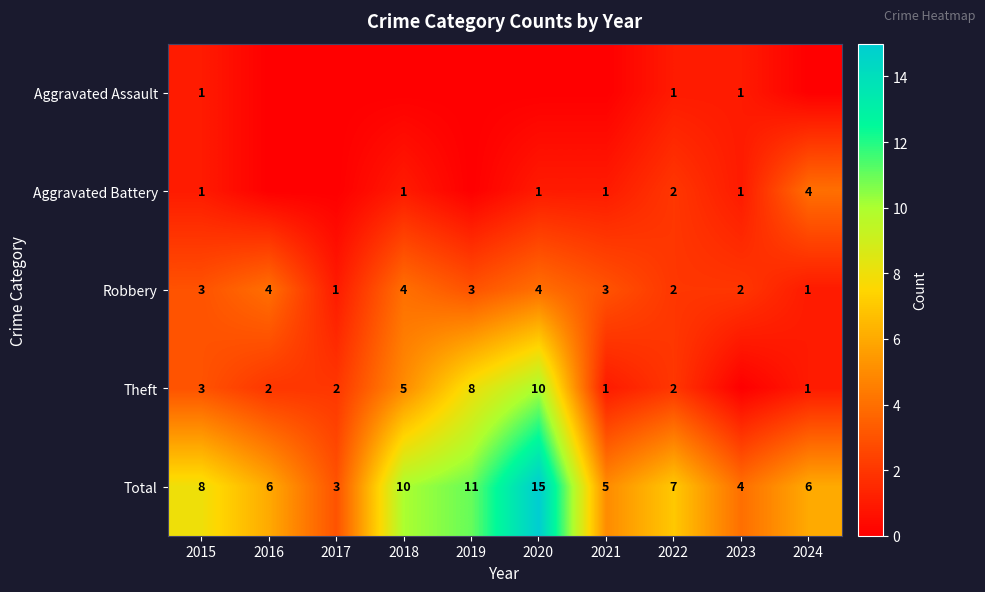

What is the difference between the Total values at 2019 and 2024?

5